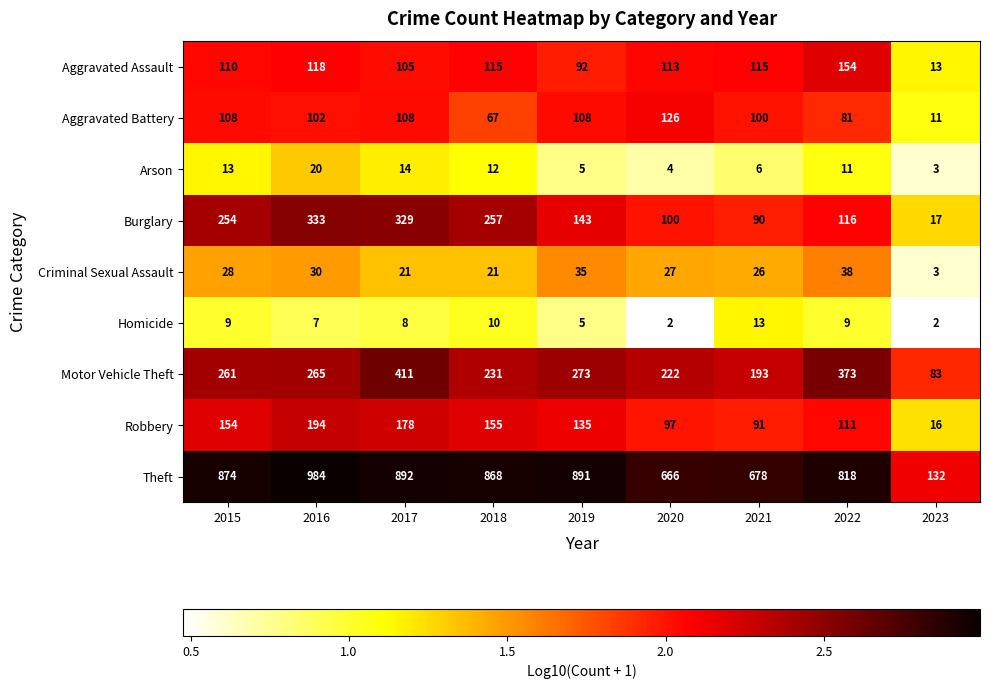

Between 2020 and 2023, which series saw the biggest shift?

Theft